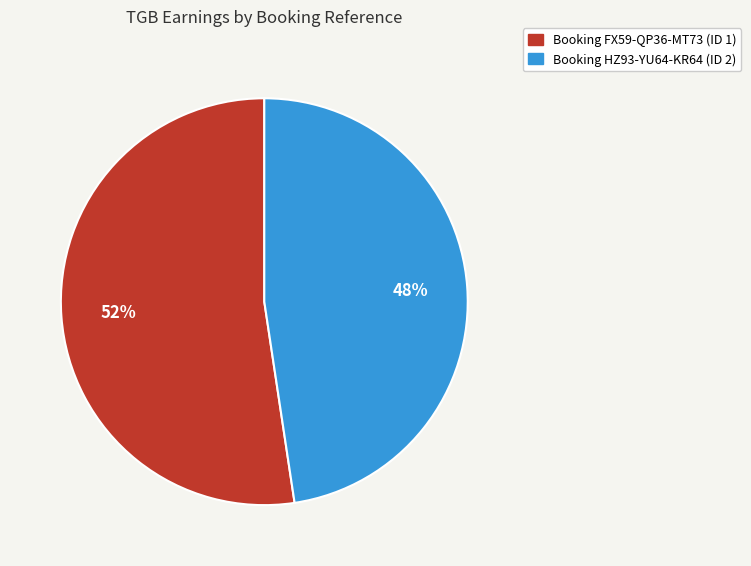

What is the largest slice in the pie chart?

Booking FX59-QP36-MT73 (ID 1)